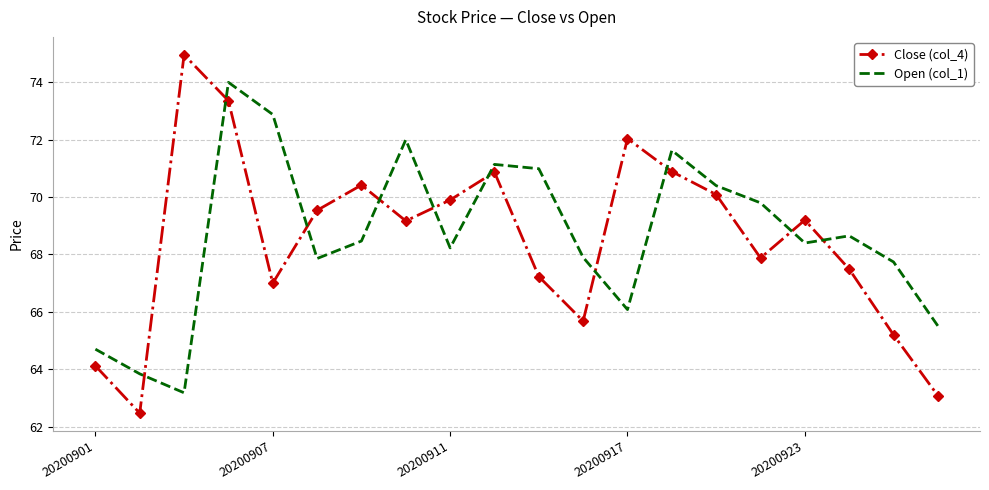

Which series ends up on top after the final intersection of Close (col_4) and Open (col_1)?

Open (col_1)